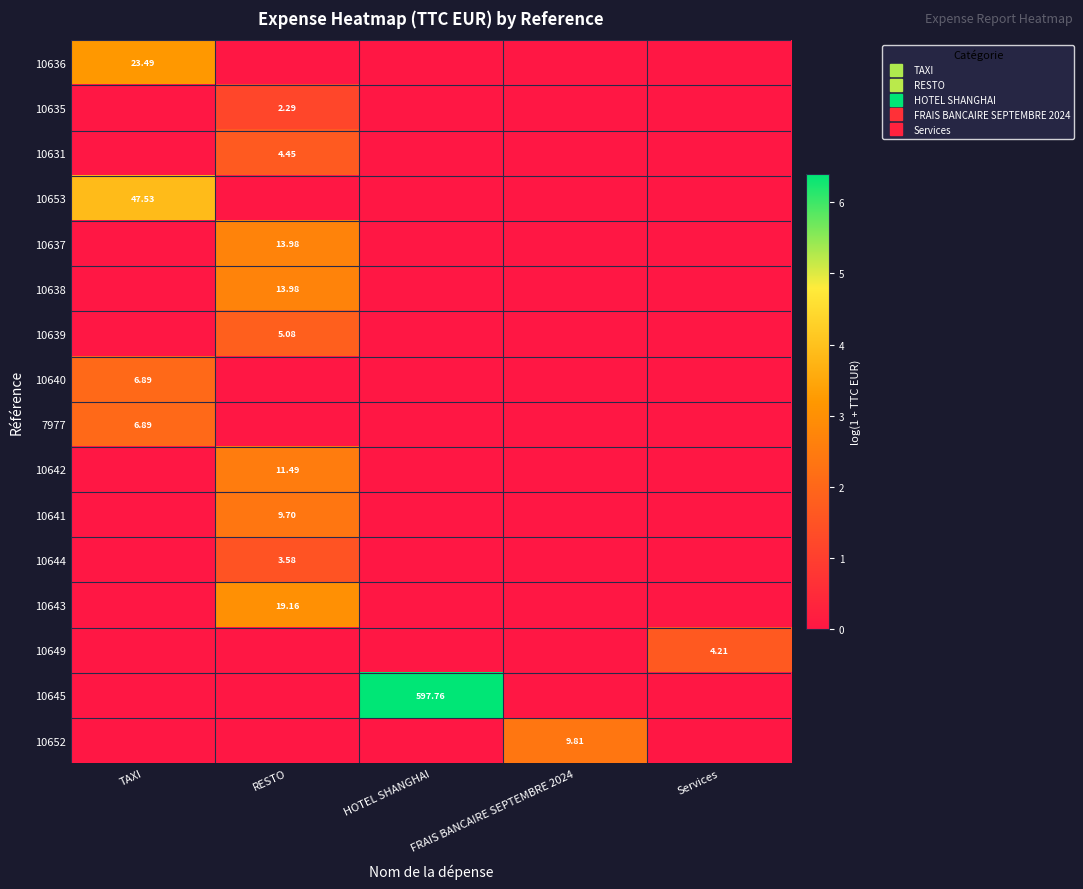

How many data points does each series have?

5